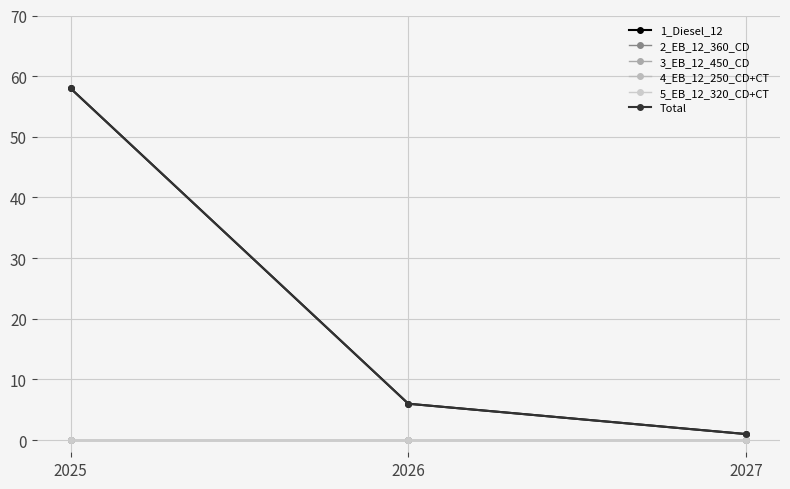

What is the difference between the maximum and minimum values in the 1_Diesel_12 series?

57